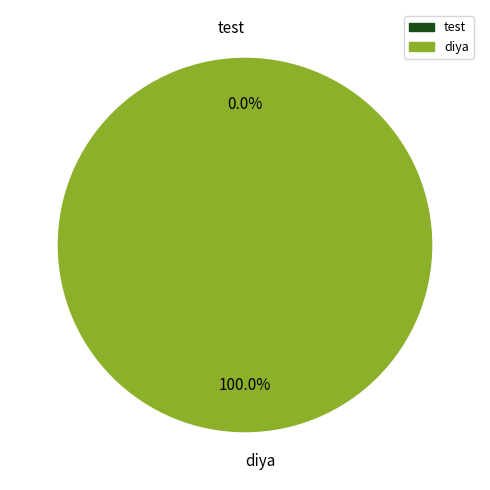

Rank the categories by value from lowest to highest.

test, diya